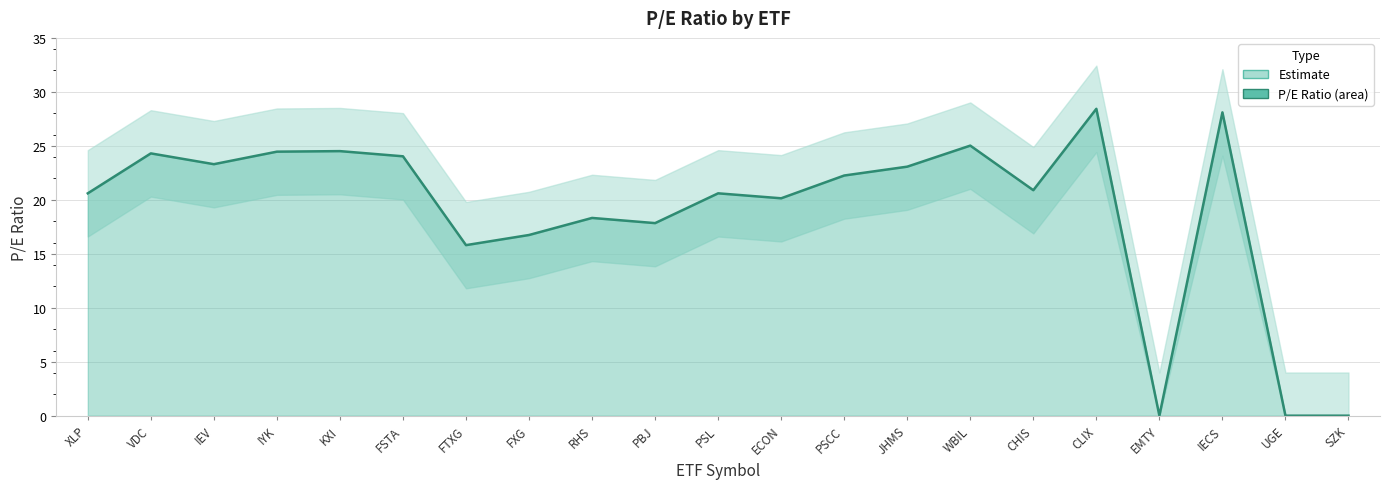

What is the sum of the values at FSTA and CHIS?

44.9